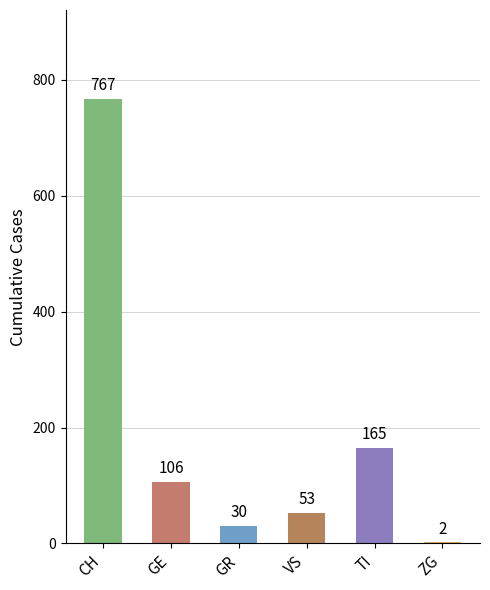

The value at TI is 228. True or false?

False